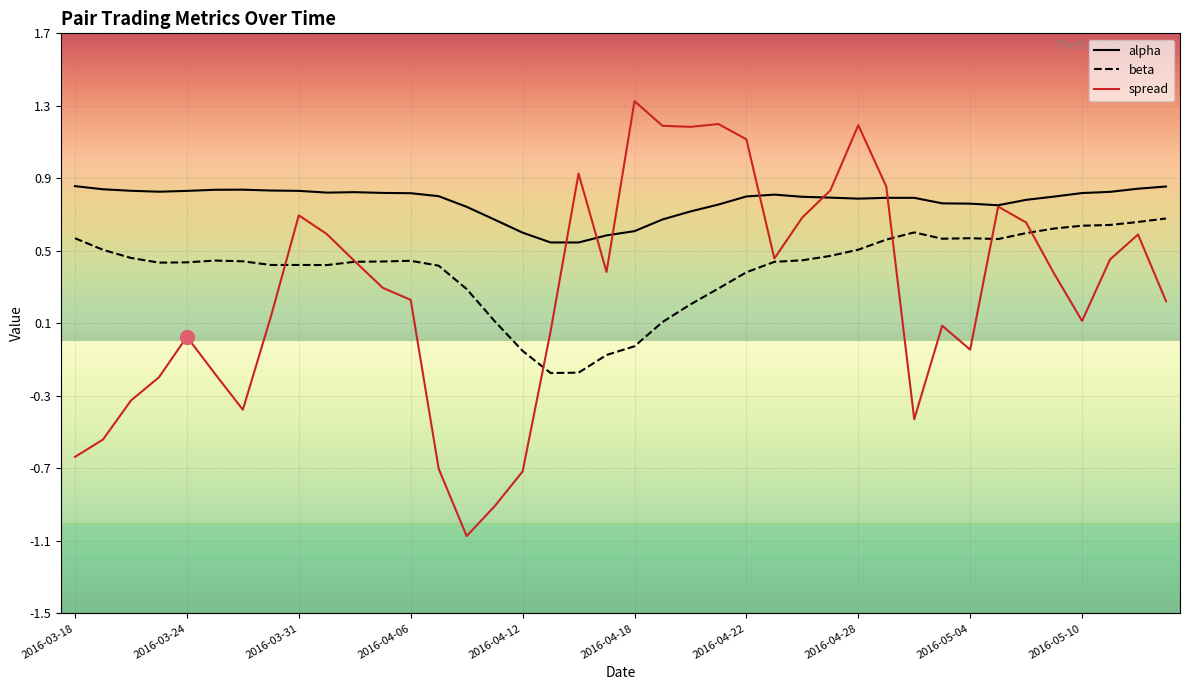

What is the minimum value for spread?

-1.1